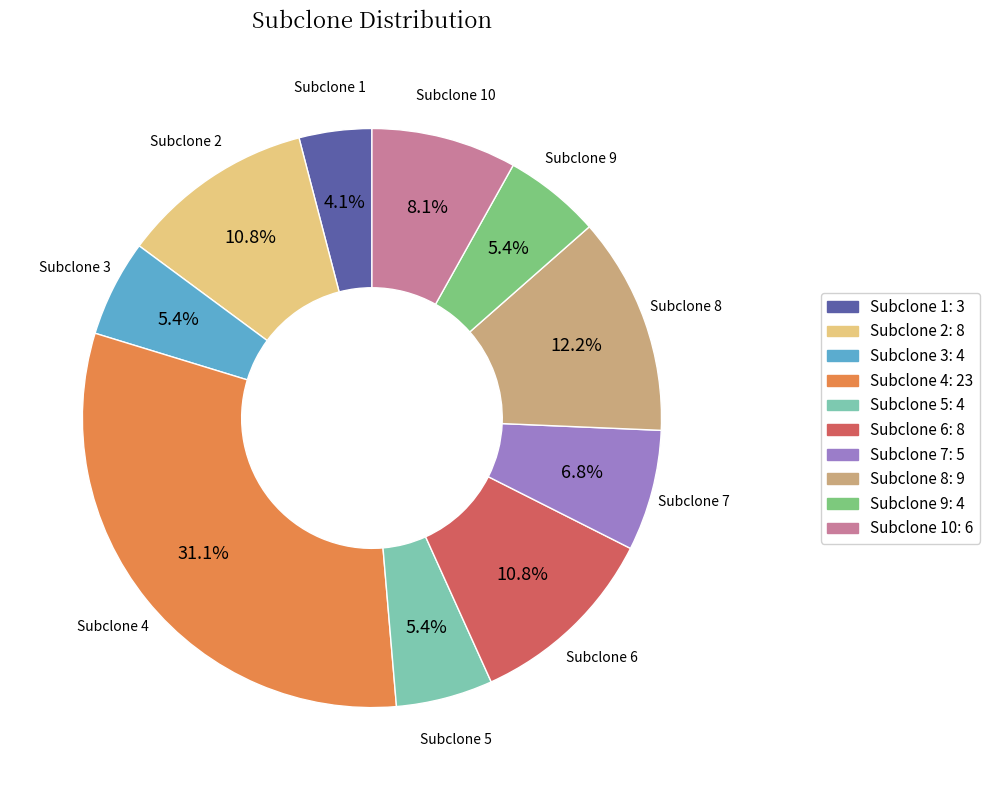

Does any single category account for the majority?

No